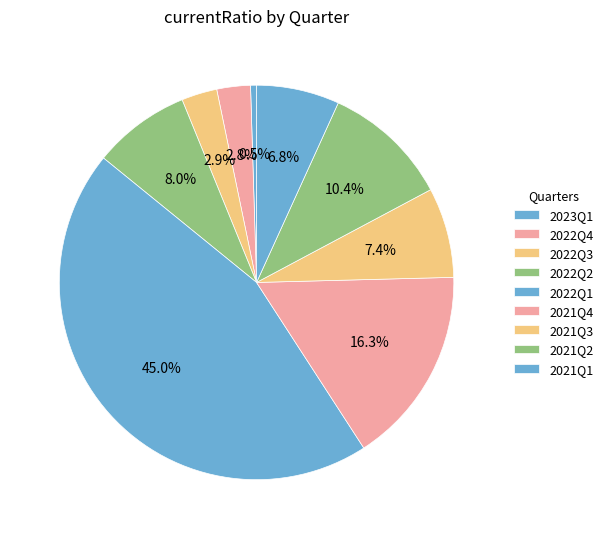

True or false: 2022Q2 accounts for 1% of the total.

False